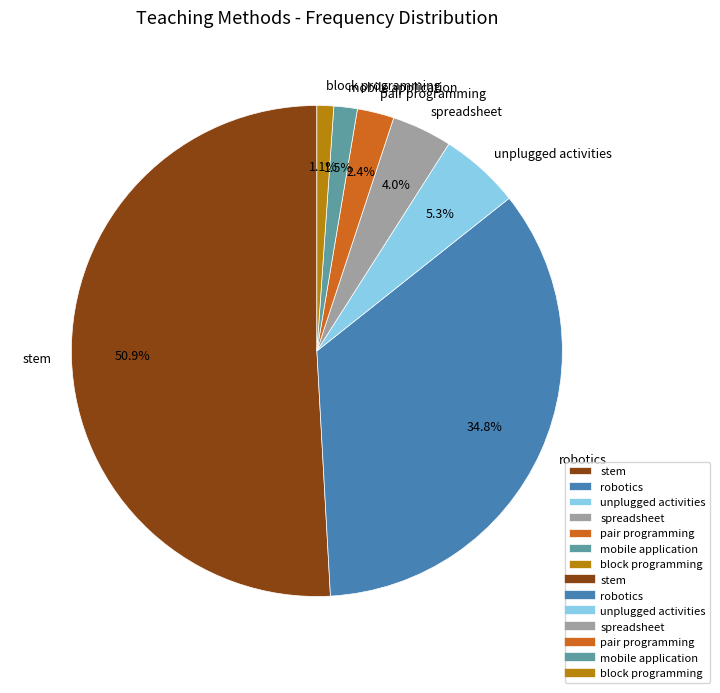

Does mobile application represent more than half of the total?

No